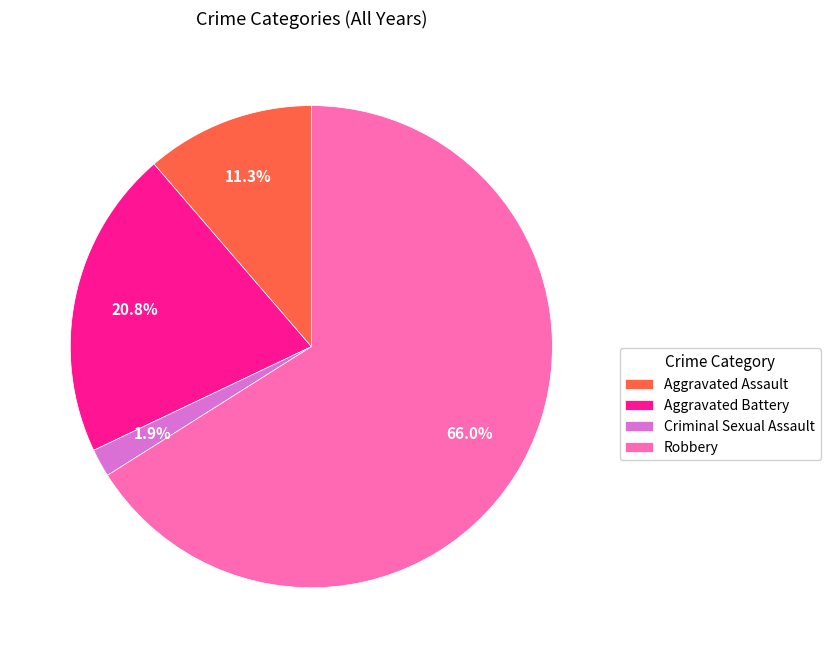

Count the number of slices in the pie.

4